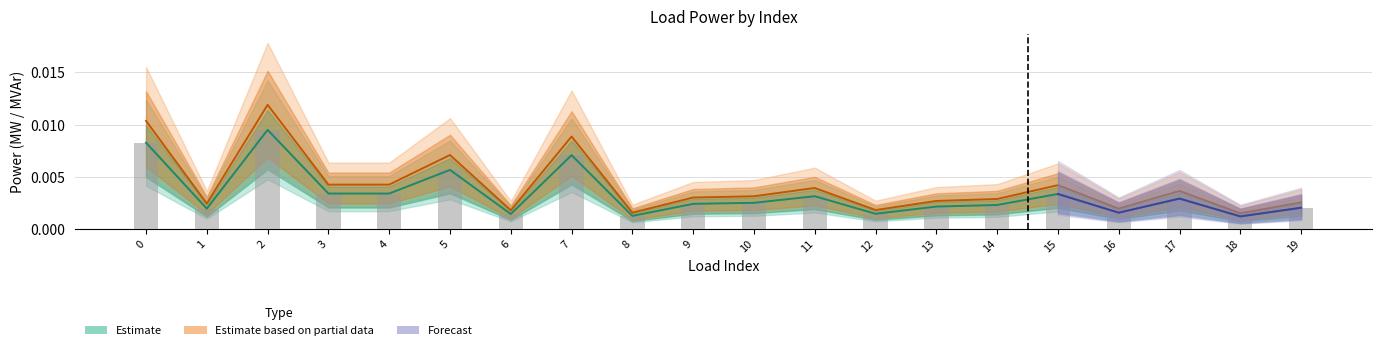

Which label corresponds to the largest value in the chart?

2